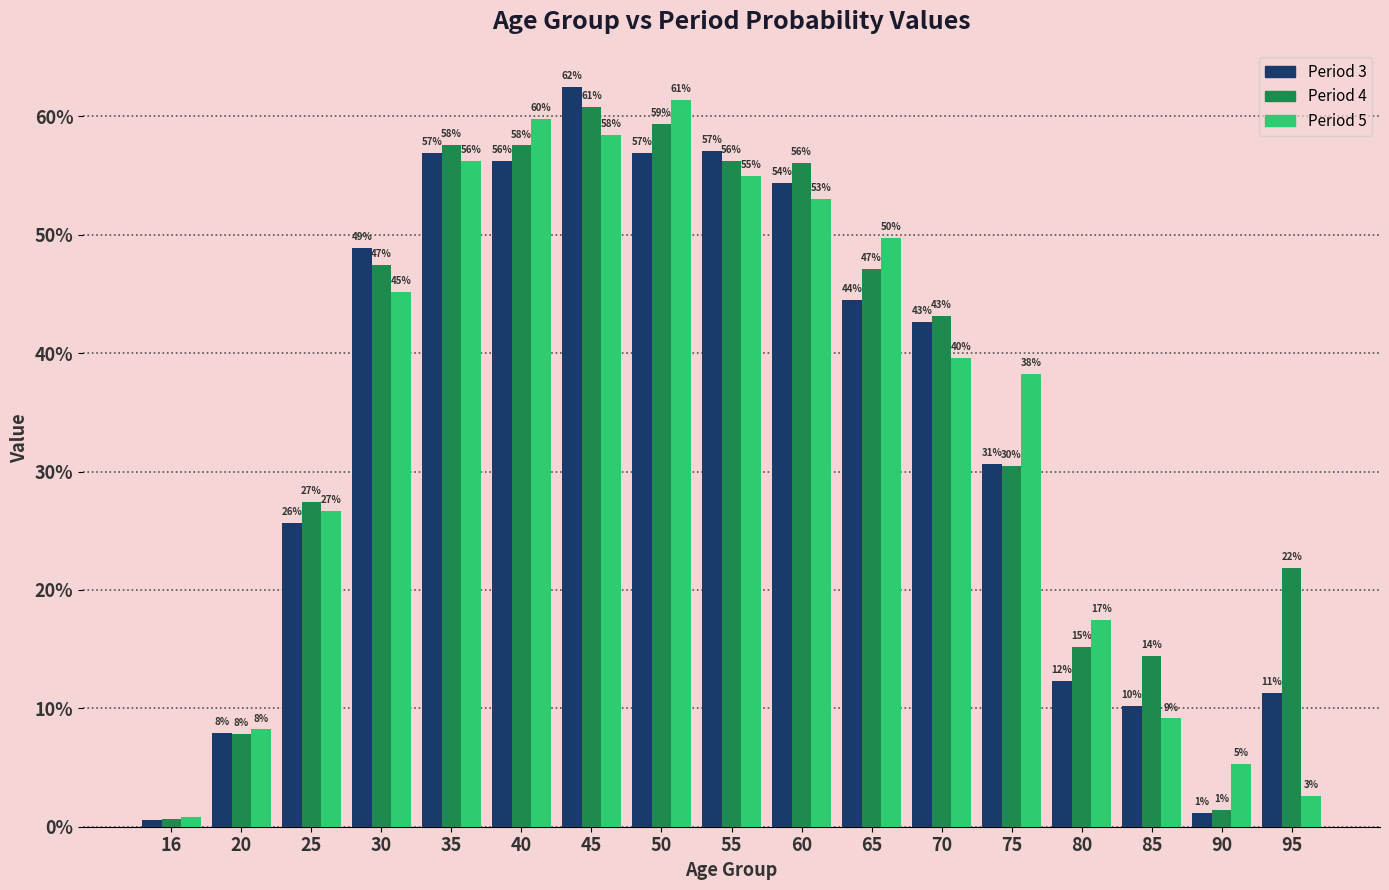

Are the bars horizontal?

No